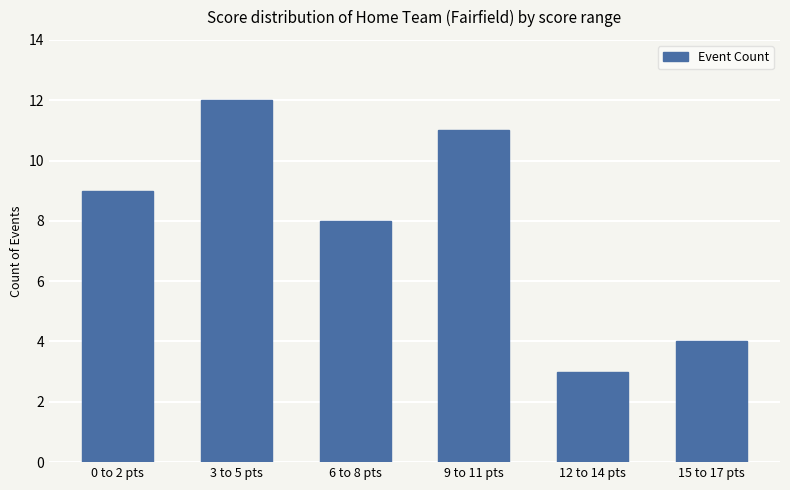

The chart shows a value of 11 at 9 to 11 pts. True or false?

True